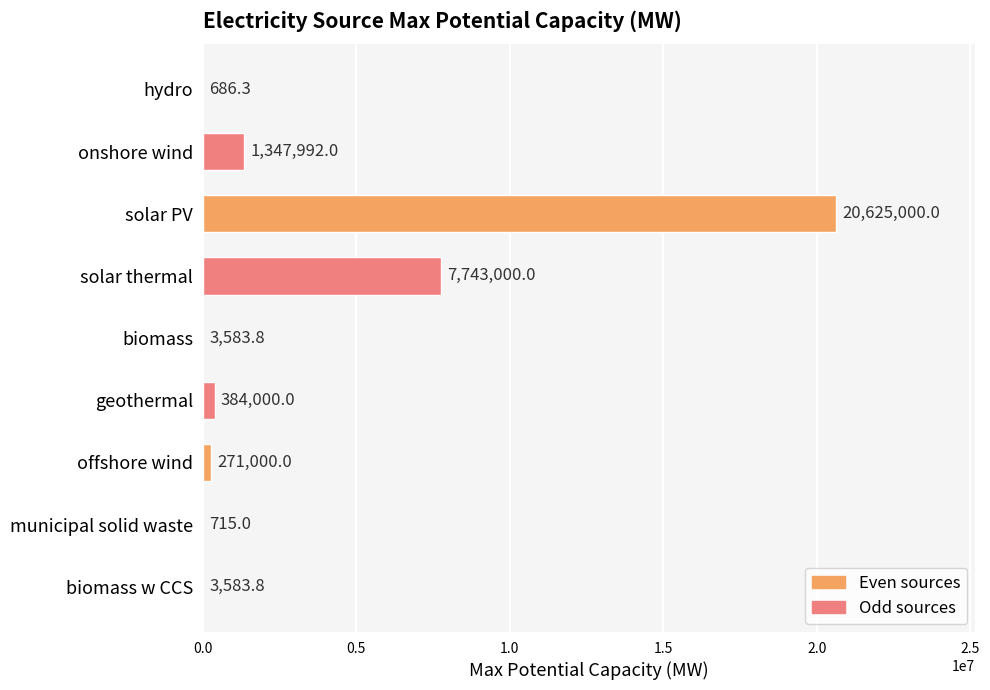

What is the maximum value shown in the chart?

20625000.0